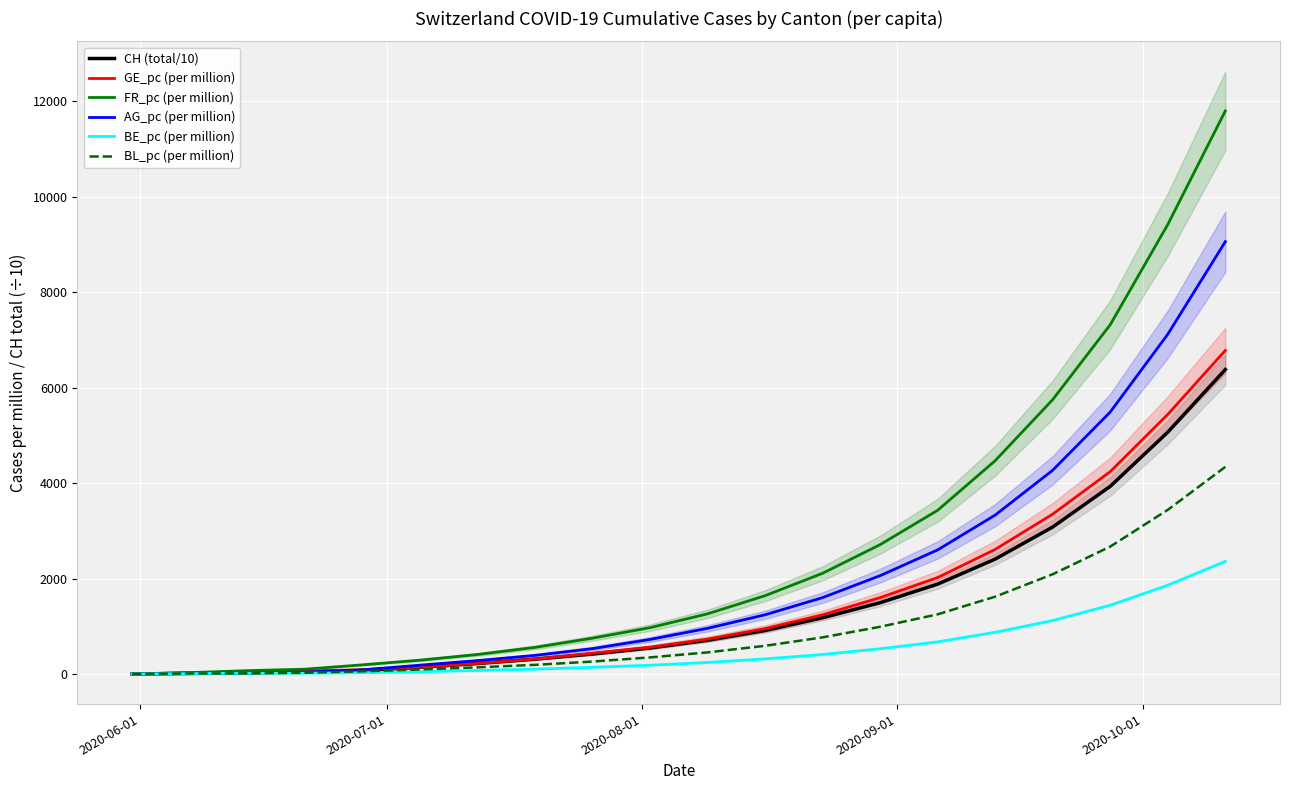

Is this an area chart (filled region under the line)?

No